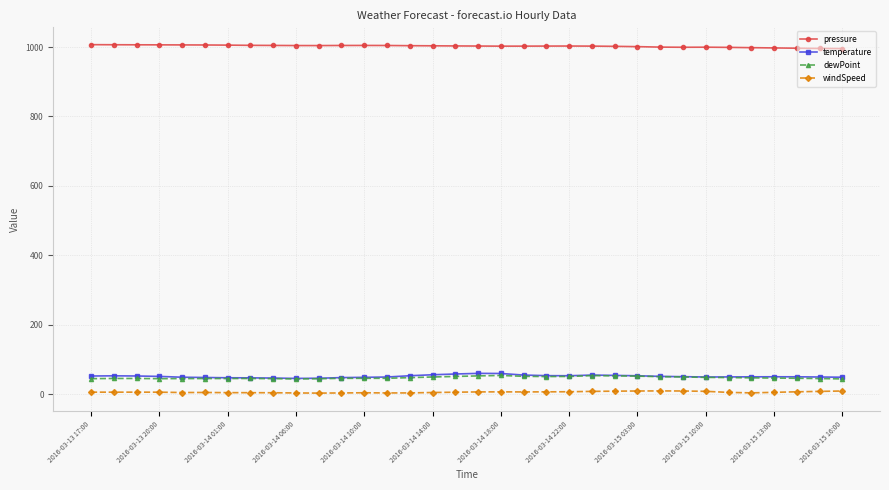

True or false: pressure has more than 0 points higher than both neighbors.

True